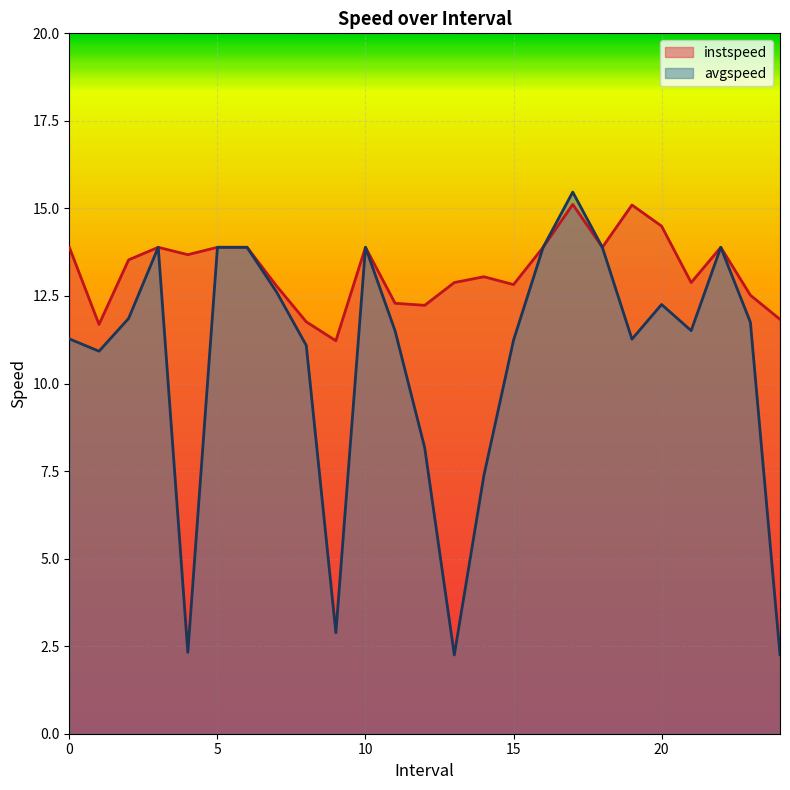

What is the label of the 4th point from the left?

3.0